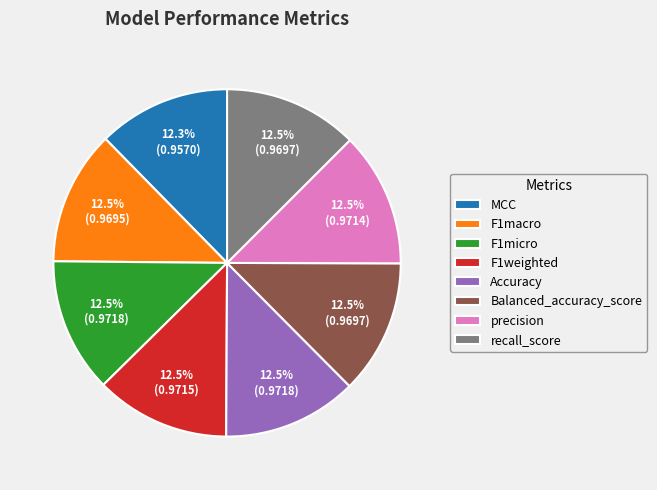

Is the sum of MCC and F1weighted greater than half?

No